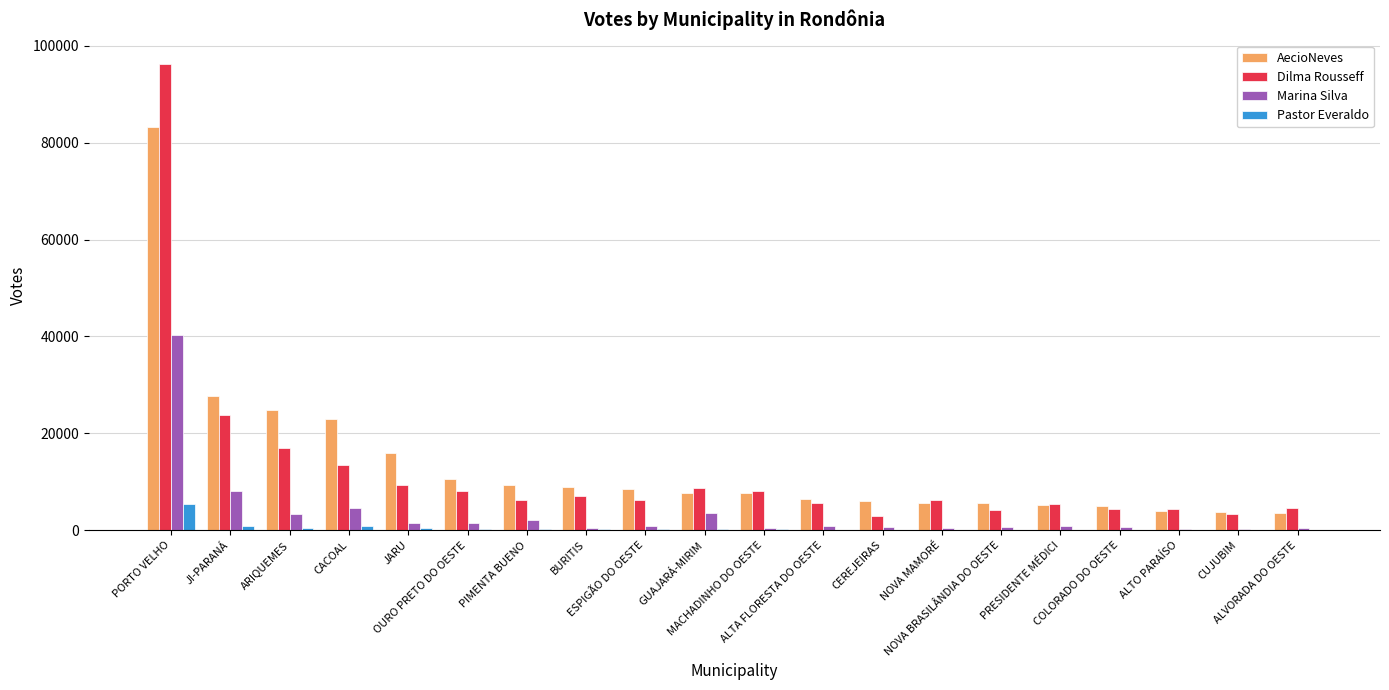

What is the sum of all Pastor Everaldo values?

10163